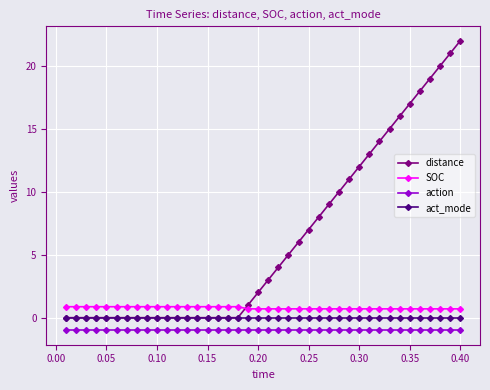

Which series has the widest spread of values?

distance